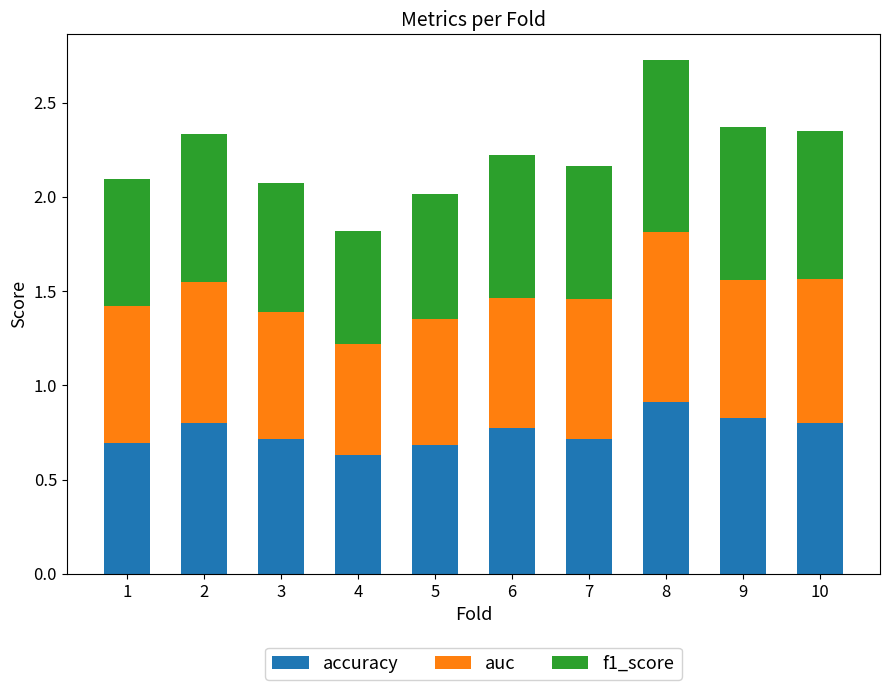

At which label is accuracy closest to 0?

4